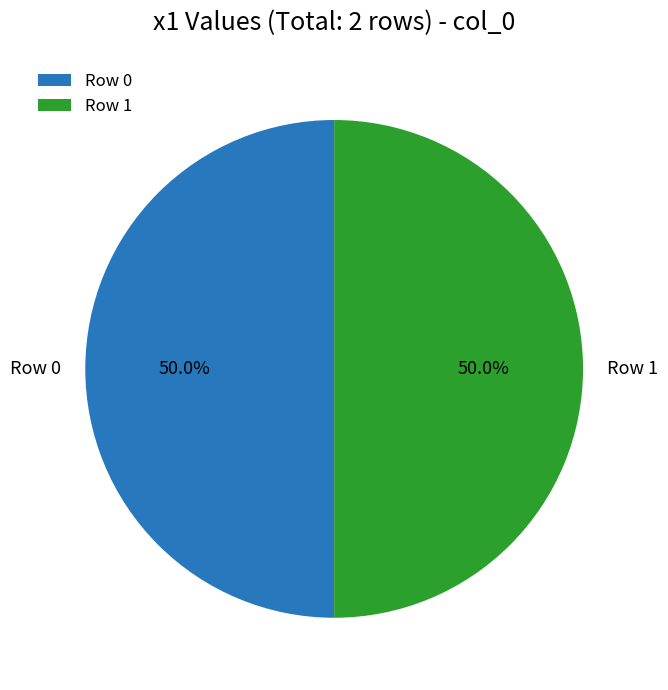

Approximately how many times larger is the value at Row 0 compared to Row 1?

1.0